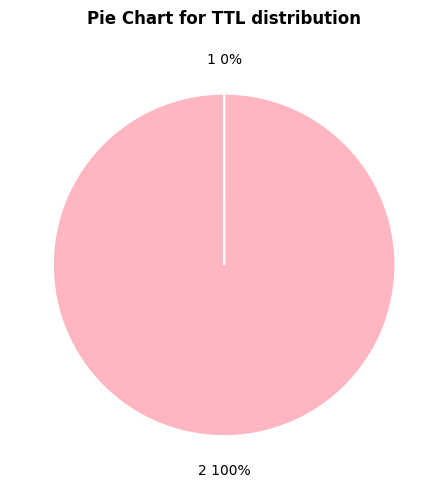

Does any single category account for the majority?

Yes